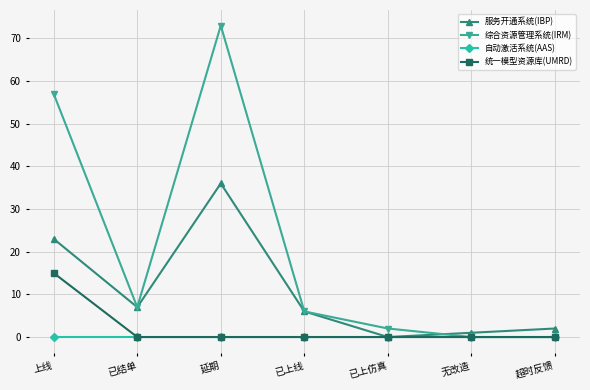

Which series has the largest range (max minus min)?

综合资源管理系统(IRM)